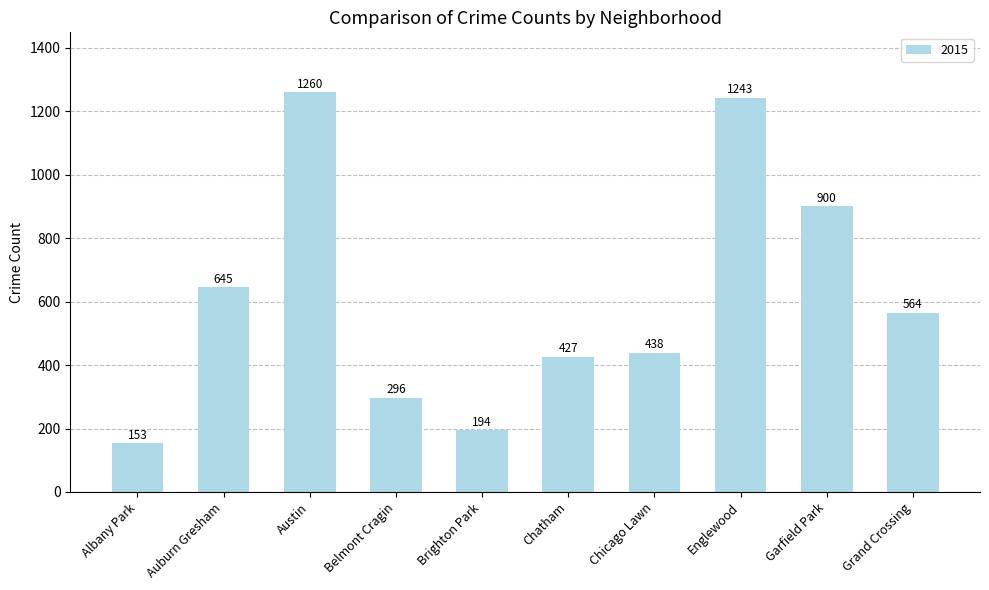

The chart shows a value of 1260 at Austin. True or false?

True